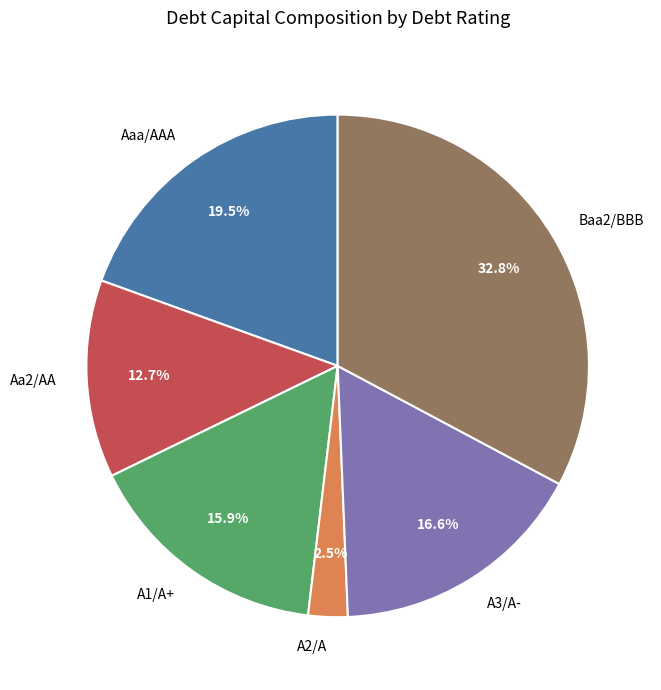

To the nearest percent, what portion does A3/A- represent?

17%